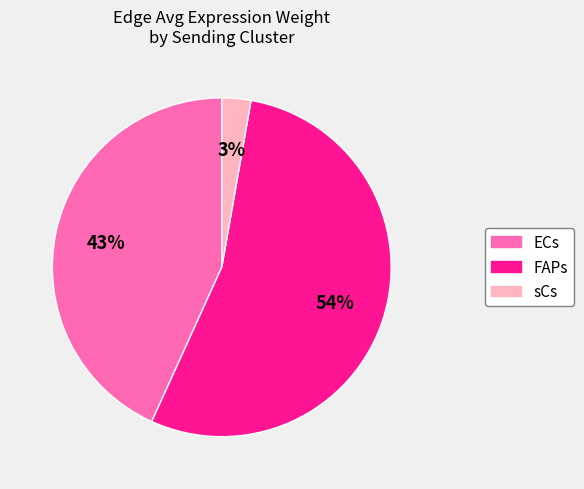

How many slices are in this pie chart?

3